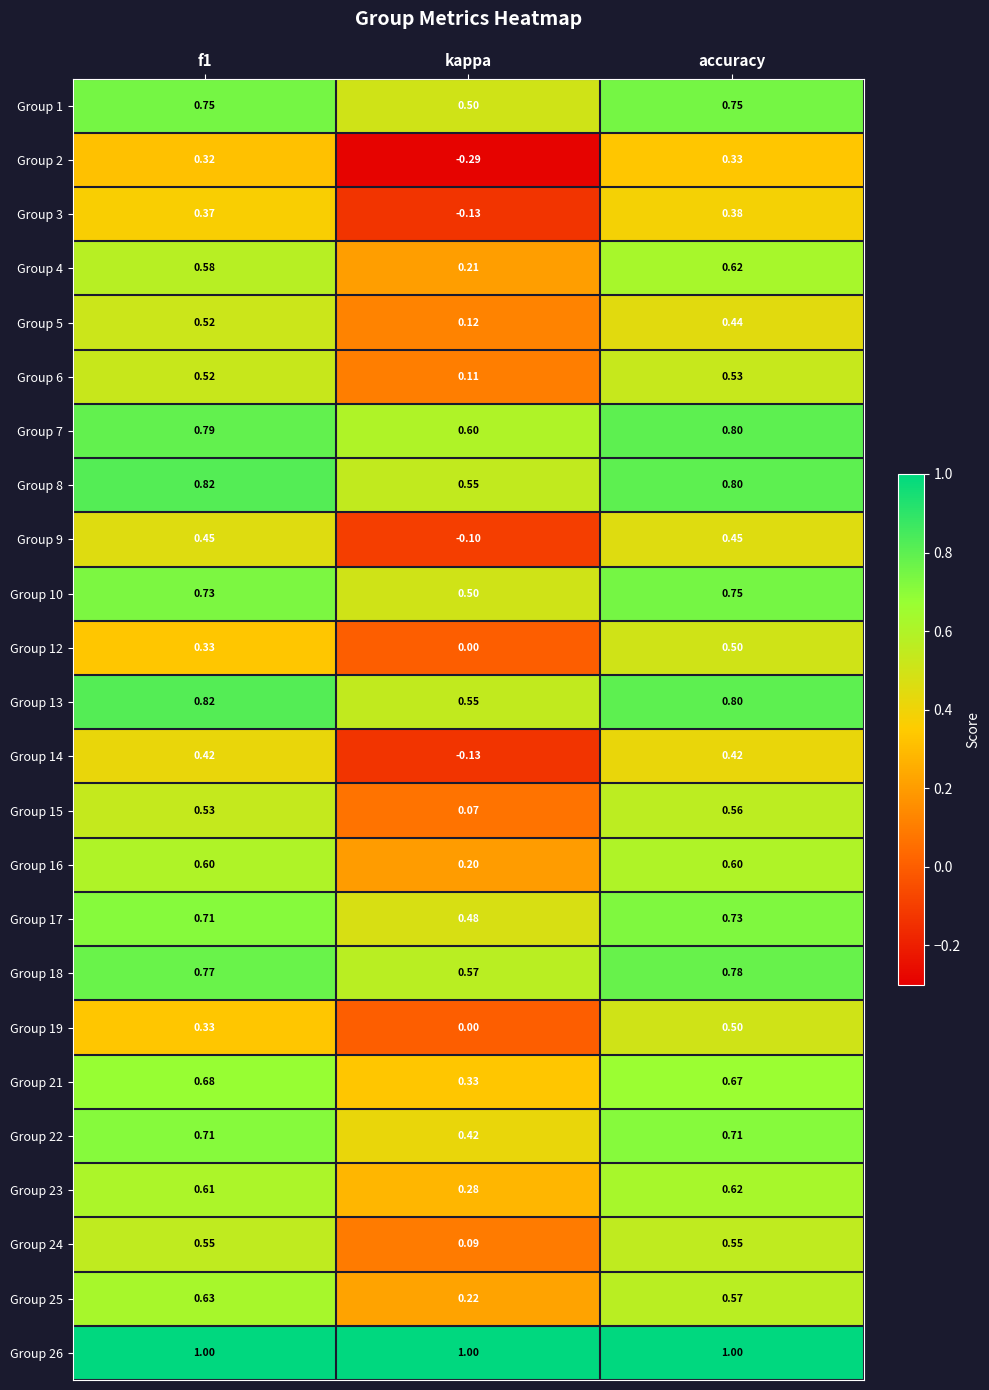

What is the total value across all series at kappa?

6.2